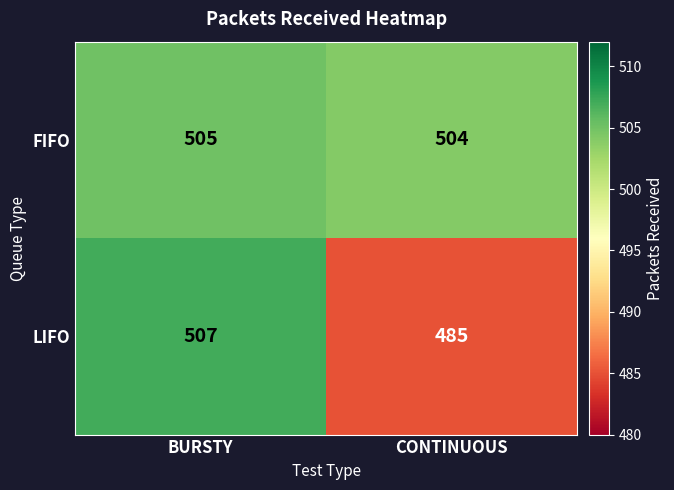

What is the difference between the maximum and minimum values in the LIFO series?

22